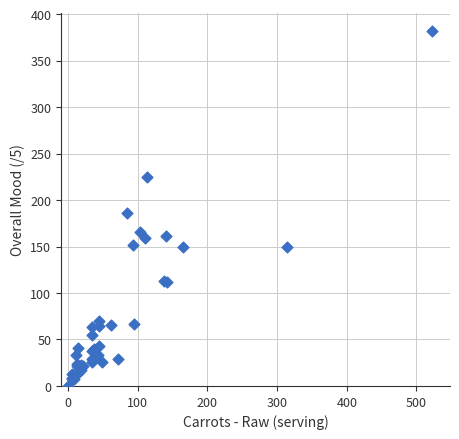

What Y value in the scatter plot is closest to 191?

186